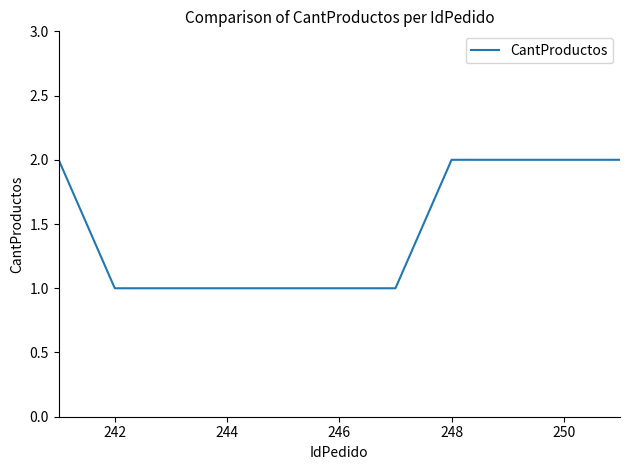

True or false: there are more than 2 points higher than both neighbors.

False